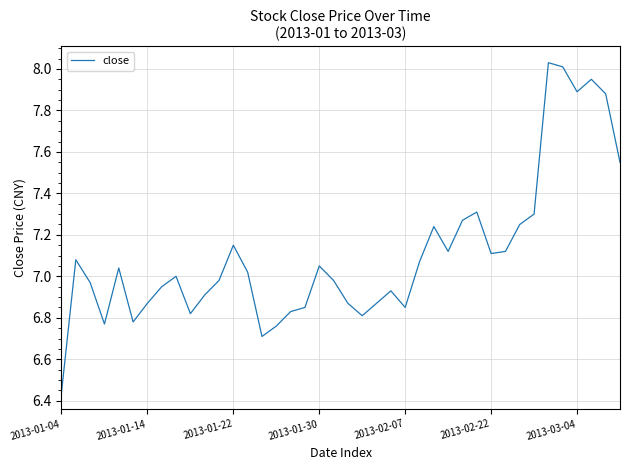

What is the difference between the maximum and minimum values?

1.6